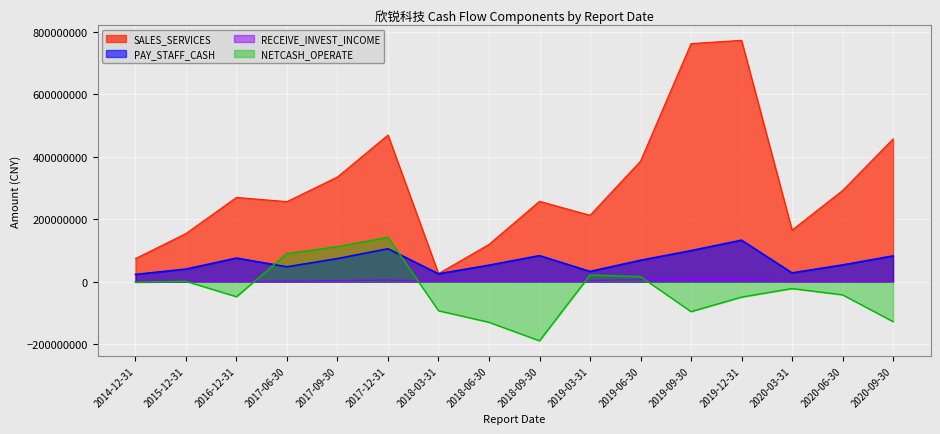

True or false: RECEIVE_INVEST_INCOME has more than 1 points higher than both neighbors.

True